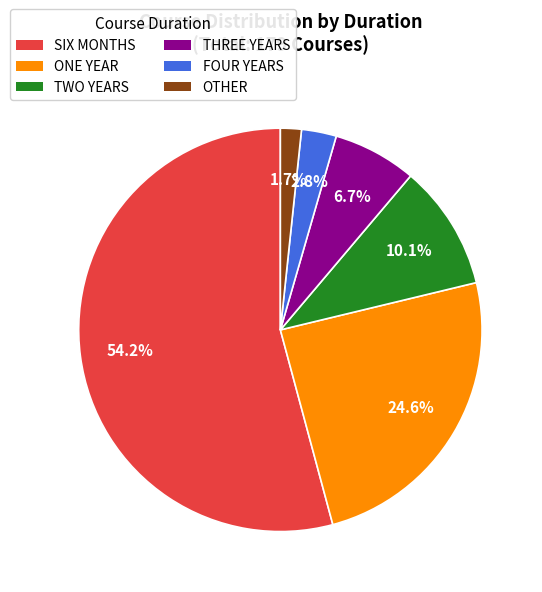

Which category has the smallest portion of the pie?

OTHER